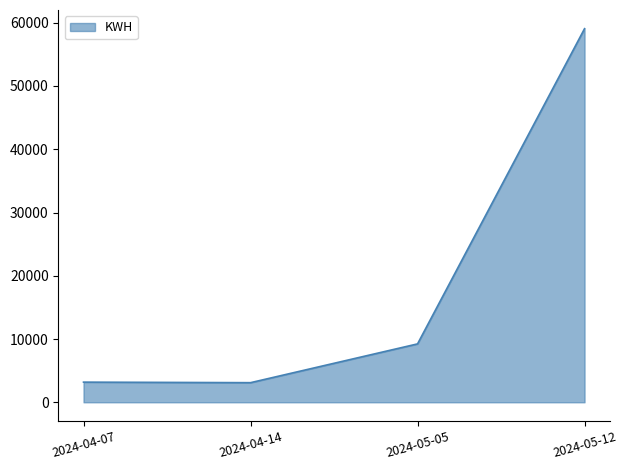

How many series are shown in this chart?

1